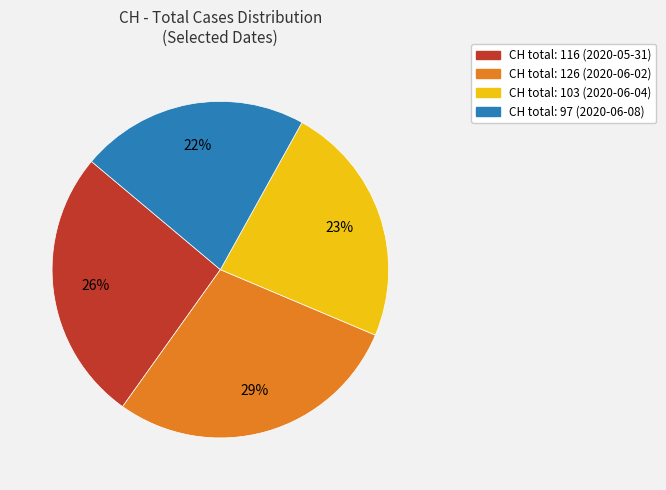

Is there a majority slice in this chart?

No